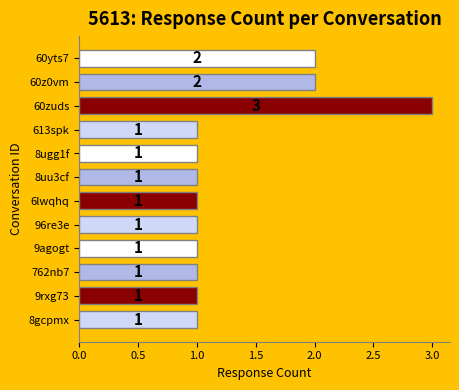

How many bars are there in total?

12